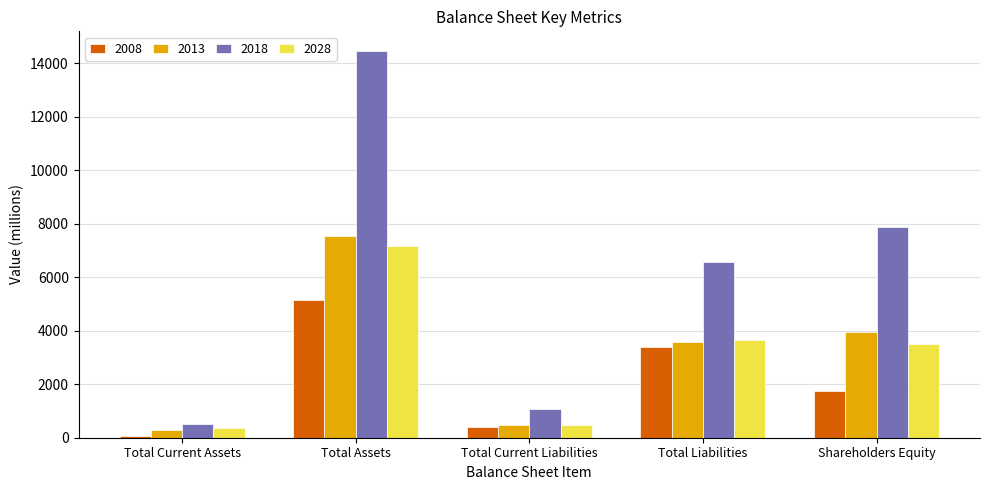

What is the sum of the 2018 values at Total Current Liabilities and Total Current Assets?

1613